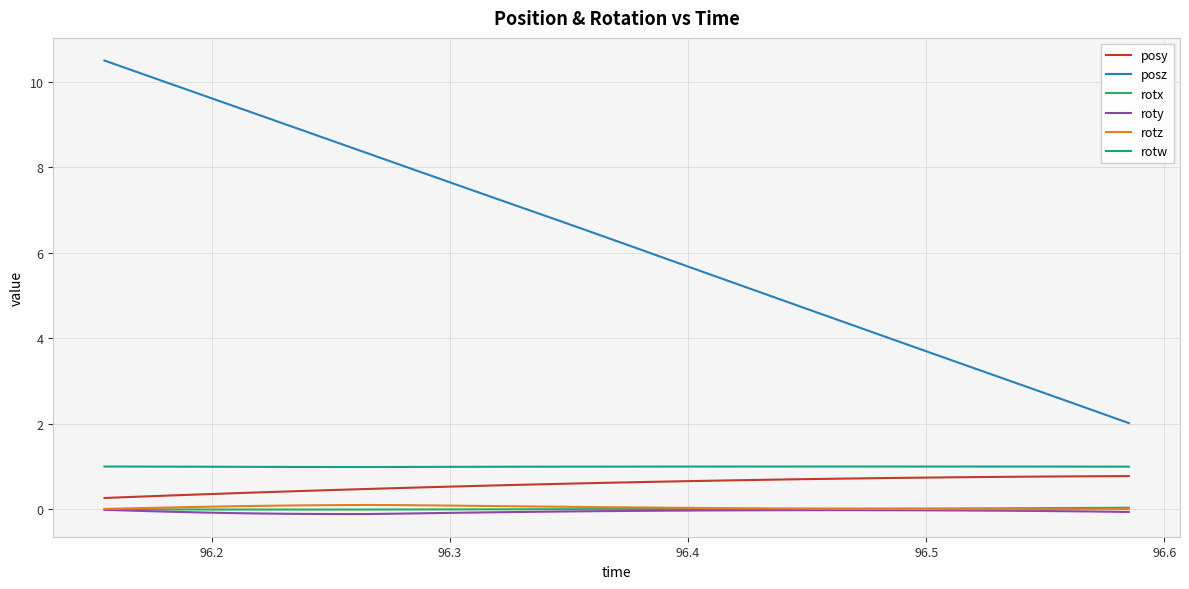

Which series has the largest total across all categories?

posz